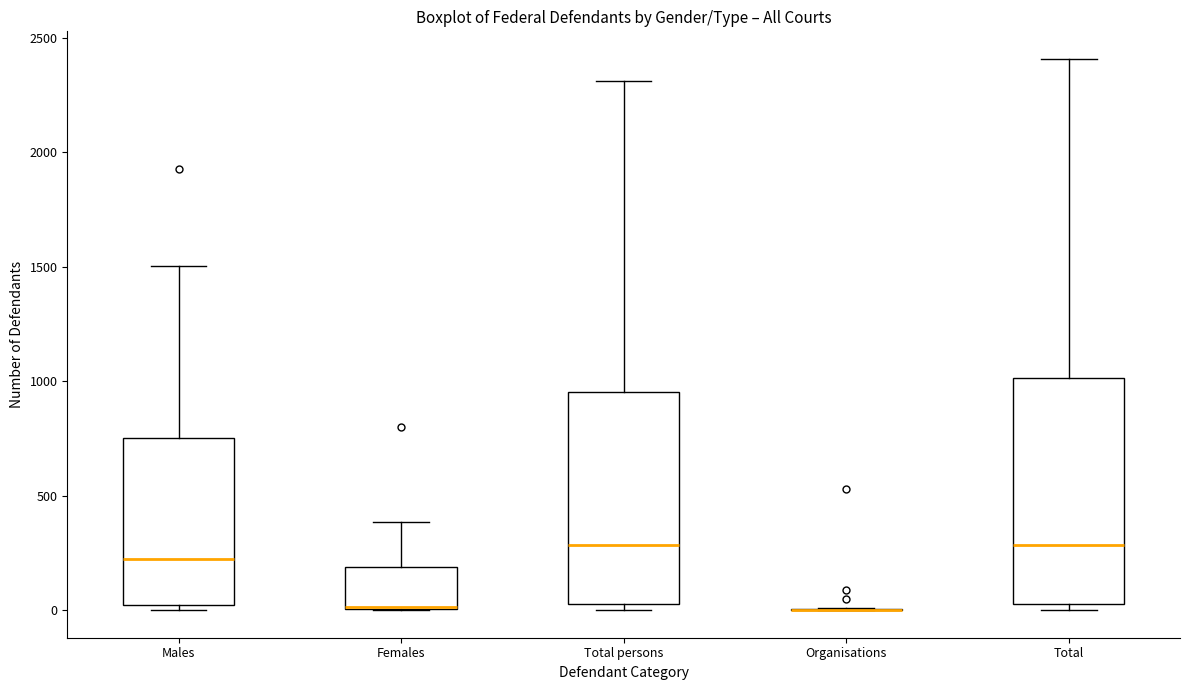

Reading left to right, read every box against the y-axis: the position of its median line, the range the box covers, and the ends of its whiskers. The values are not printed on the chart, so give them approximately, as read against the axis.

Males: median 200, box 0 to 750, whiskers 0 (just below the box's lower edge) to 1500
Females: median 0, box 0 to 200, whiskers 0 to 400
Total persons: median 300, box 50 to 950, whiskers 0 to 2300
Organisations: box collapsed to a line at 0, whiskers 0 to 0
Total: median 300, box 50 to 1000, whiskers 0 to 2400